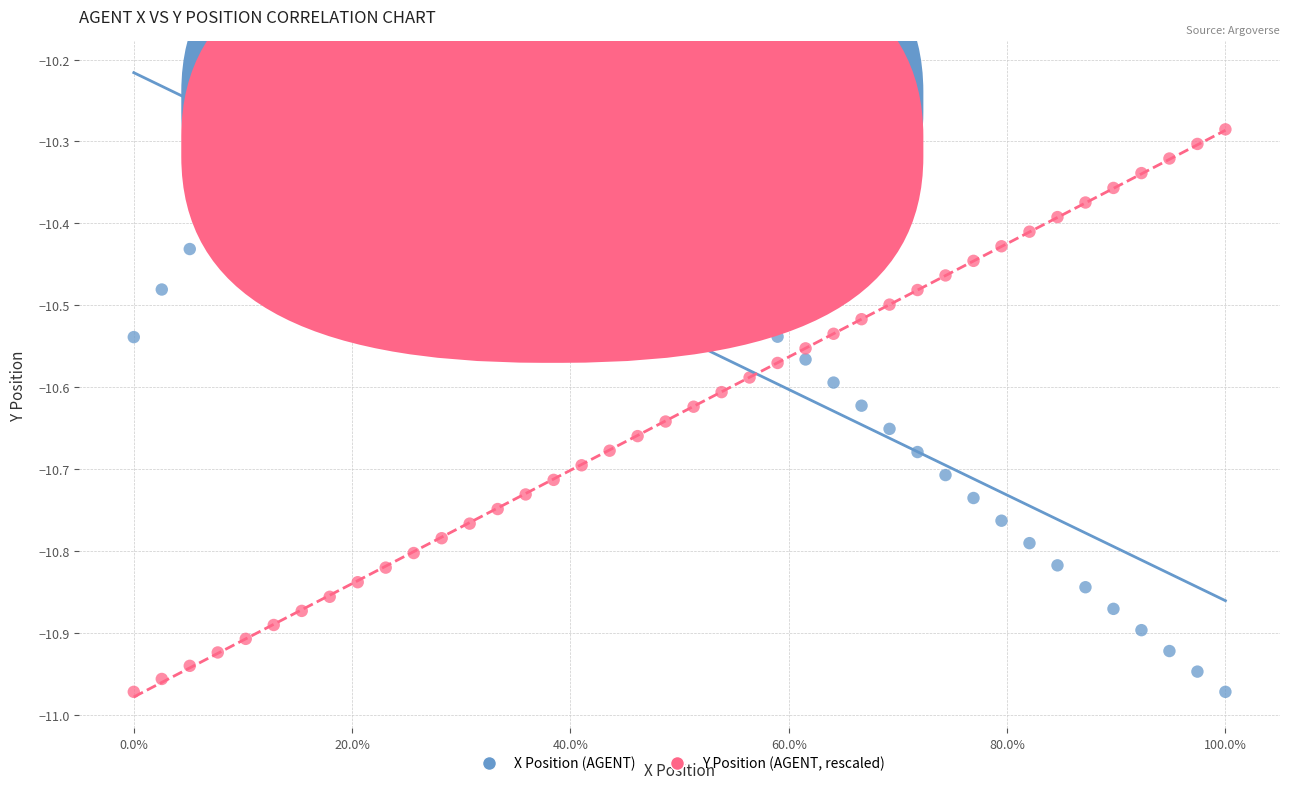

What are all the series names shown in the legend?

X Position (AGENT), Y Position (AGENT, rescaled)